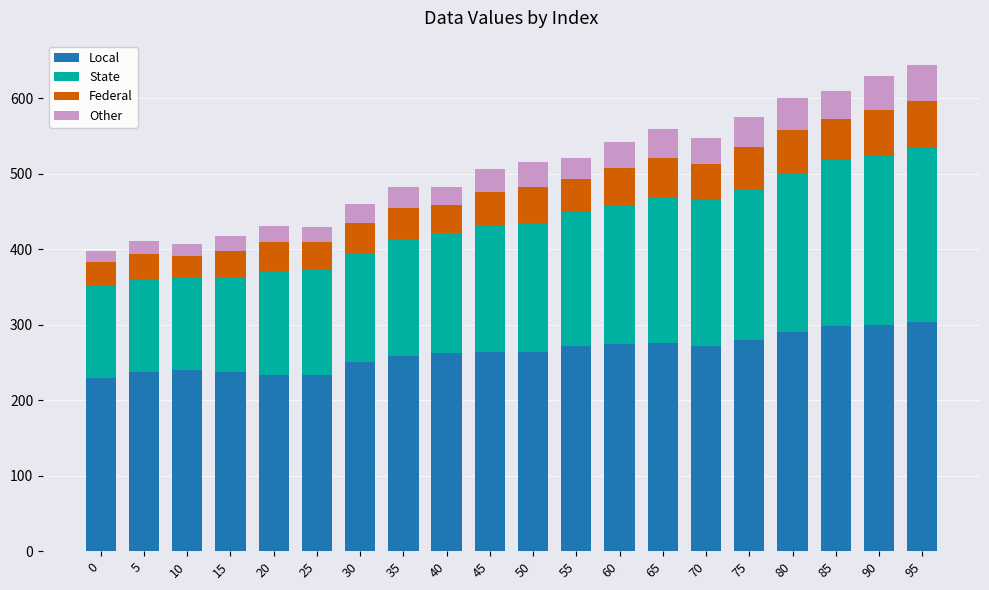

True or false: Local has a value of 264 at 45.

True